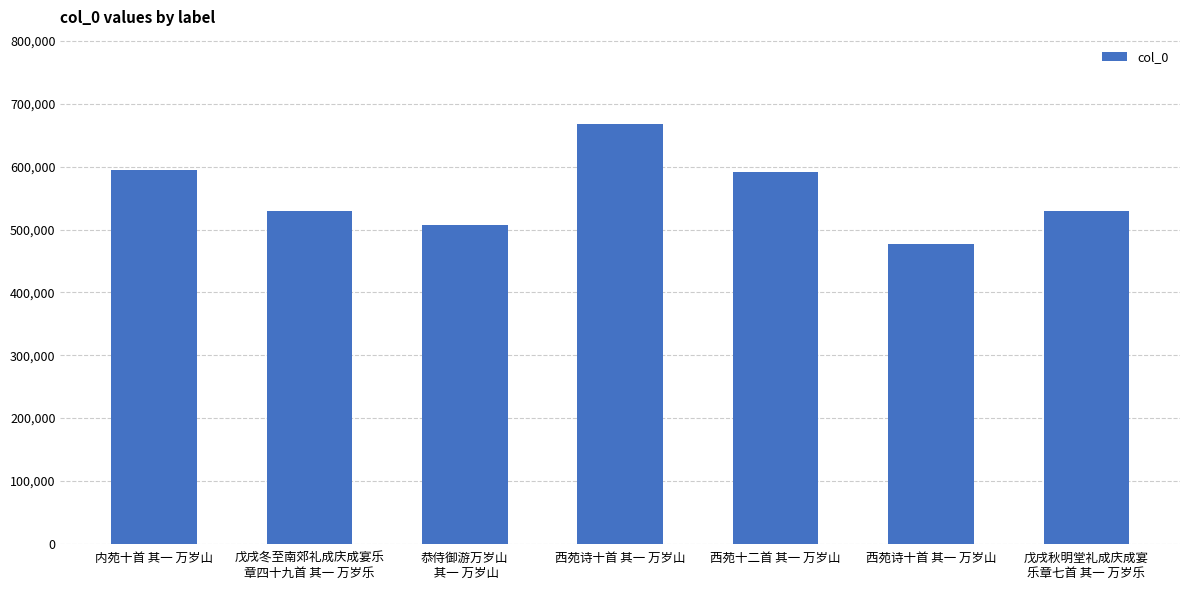

How many data points are less than 529791?

3